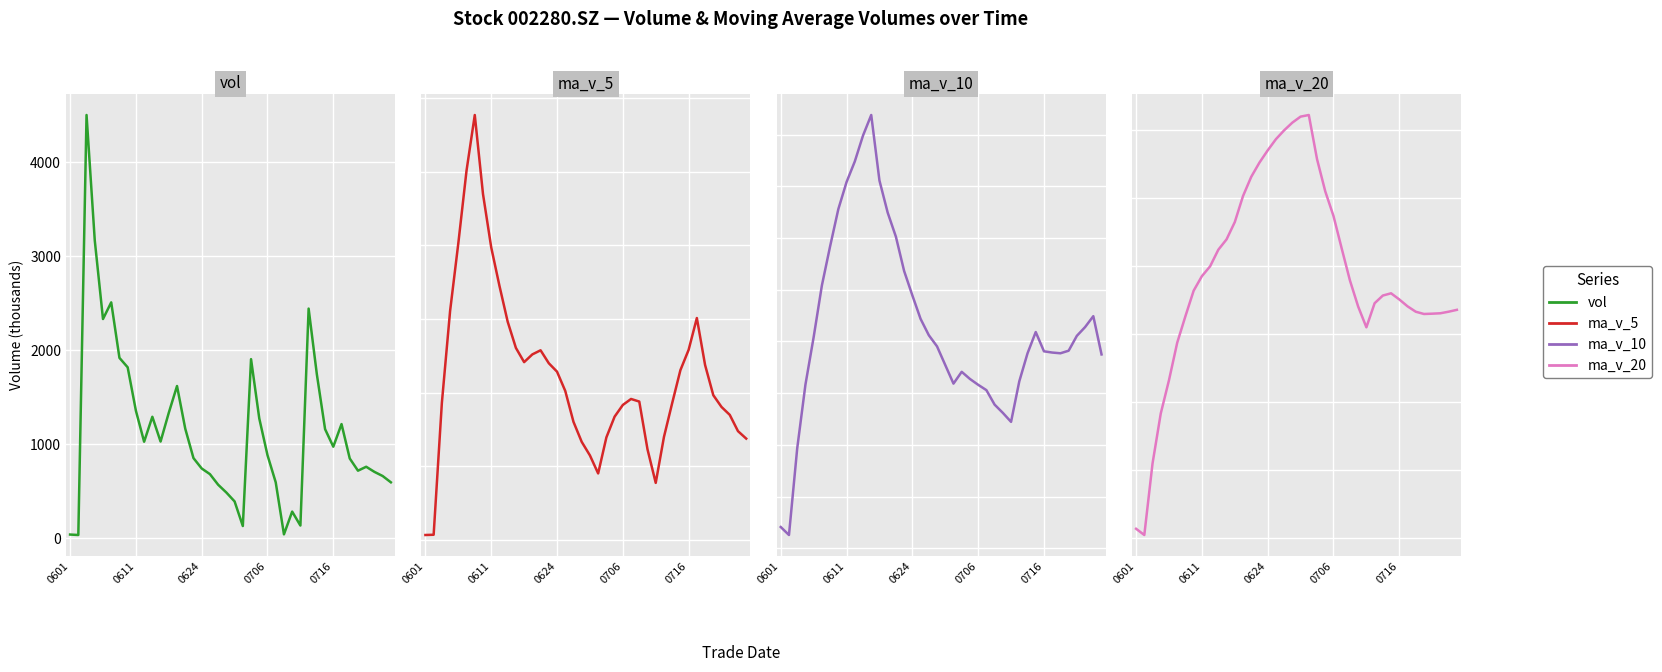

At which category does the chart reach its minimum across all series?

0601